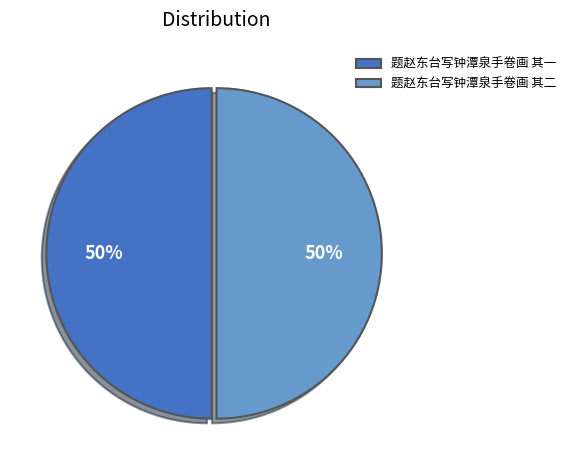

Count the number of slices in the pie.

2